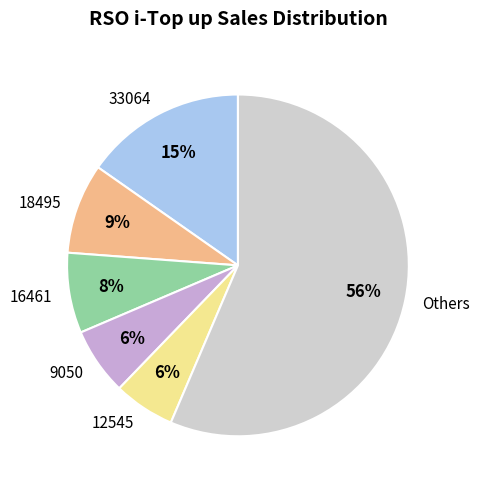

Do 16461 and 12545 together represent more than half of the pie?

No